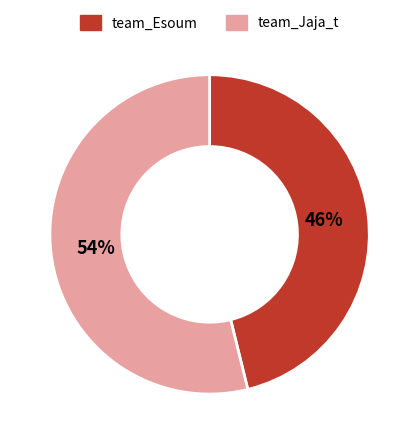

Which category has the smallest portion of the pie?

team_Esoum